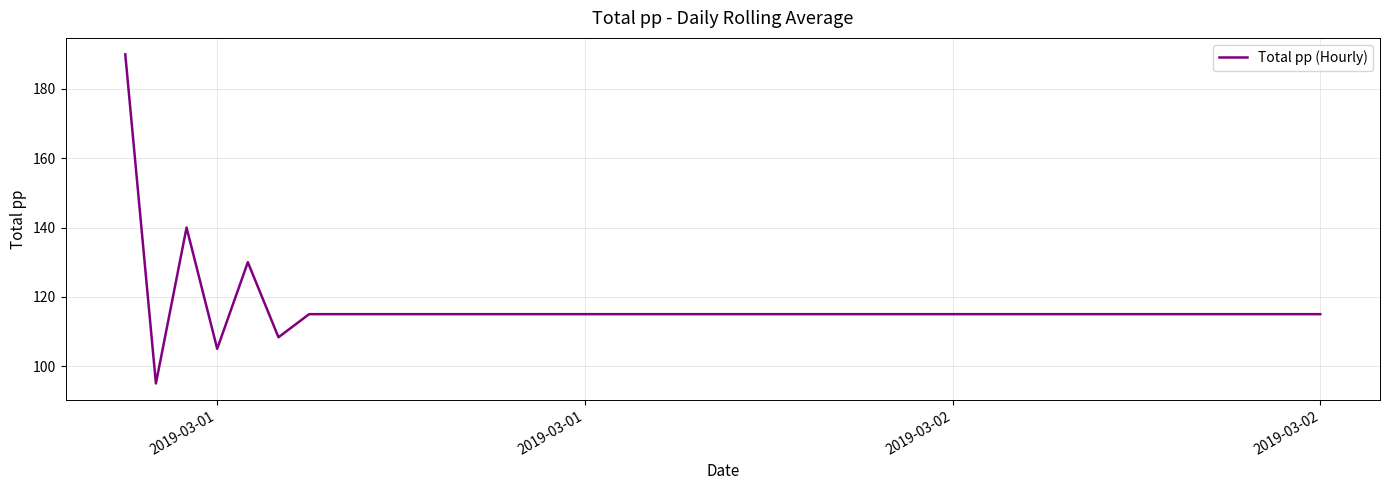

What is the minimum value shown in the chart?

95.0